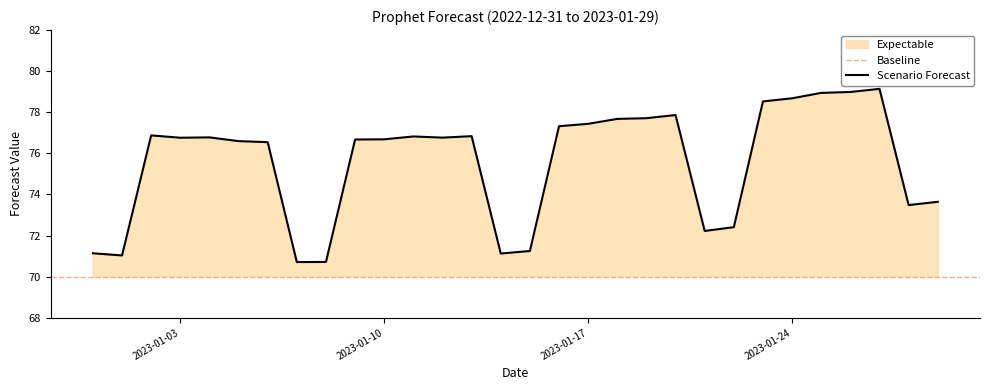

Does the chart display data point markers on the line(s)?

No